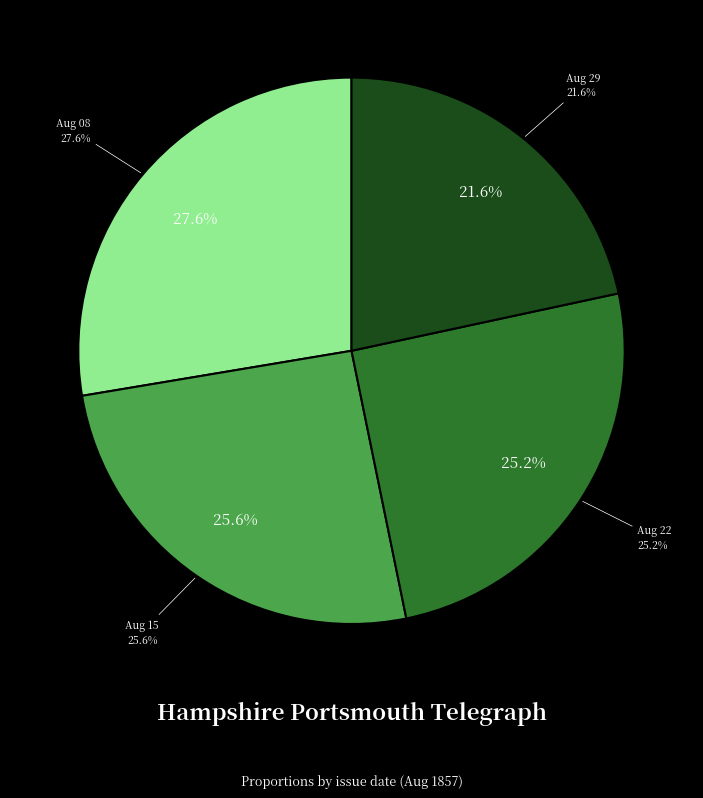

To the nearest percent, what is the combined percentage of 1857.08.15_HampshirePortsmouthTelegraph and 1857.08.29_HampshirePortsmouthTelegraph?

47%